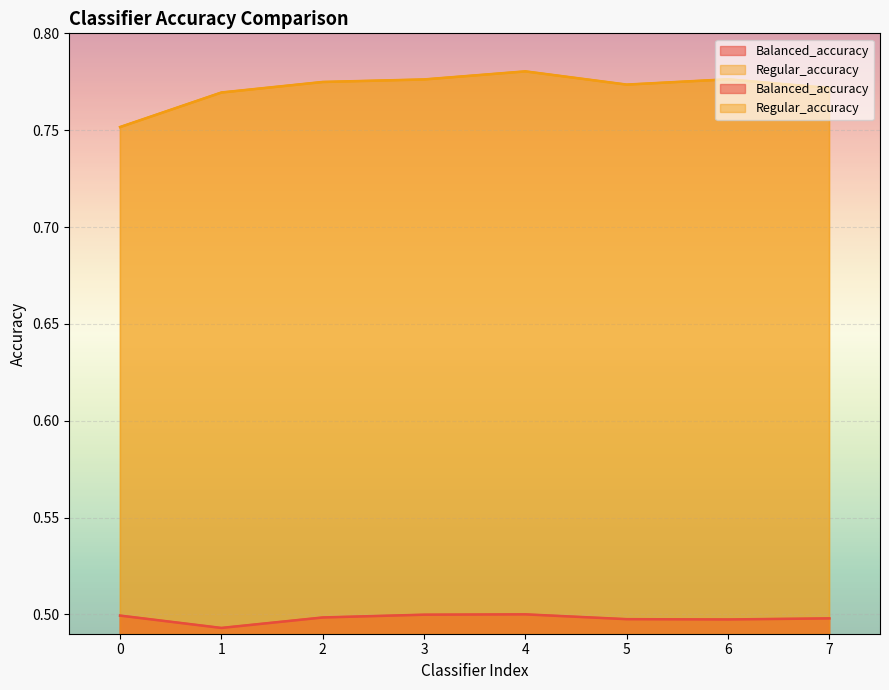

Reading left to right, extract all data points from this chart.

Balanced_accuracy: 0=0.5	1=0.5	2=0.5	3=0.5	4=0.5	5=0.5	6=0.5	7=0.5
Regular_accuracy: 0=0.8	1=0.8	2=0.8	3=0.8	4=0.8	5=0.8	6=0.8	7=0.8